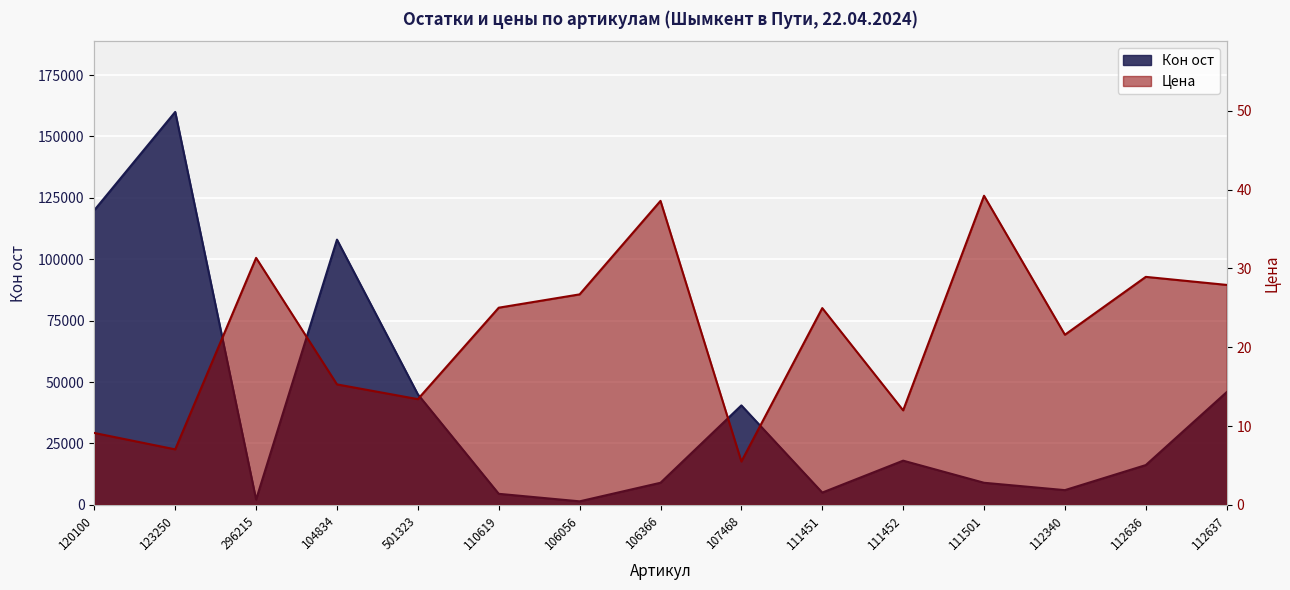

Where is the first local minimum for Цена?

123250